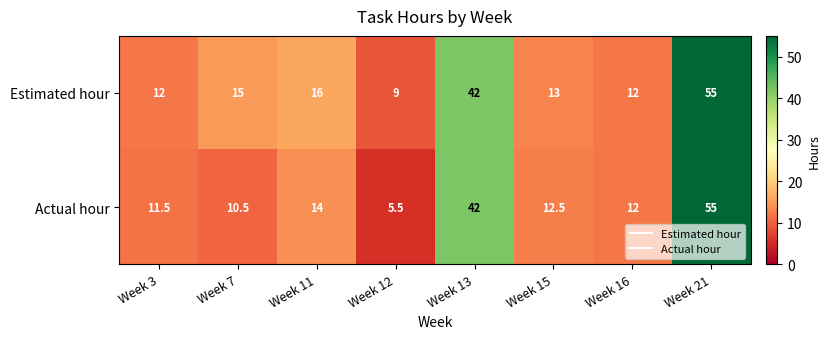

What is the minimum value shown in the chart?

5.5